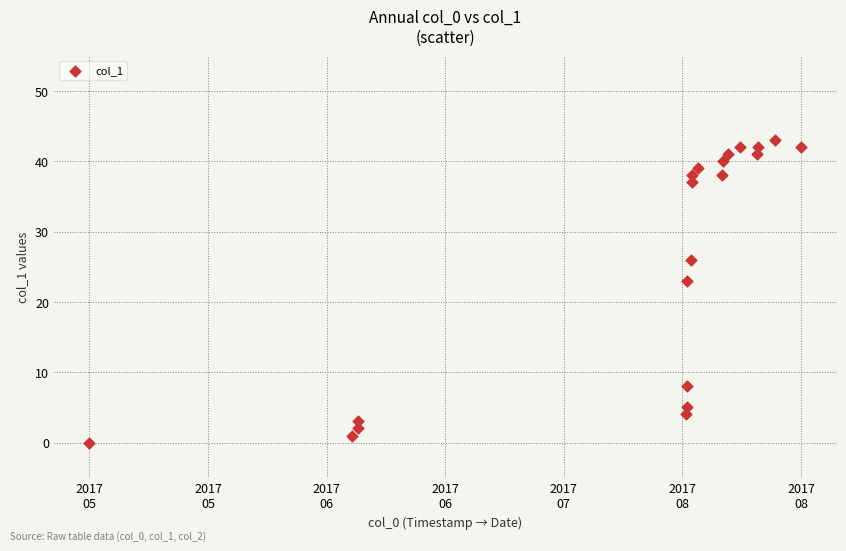

What is the range of Y values (max minus min)?

43